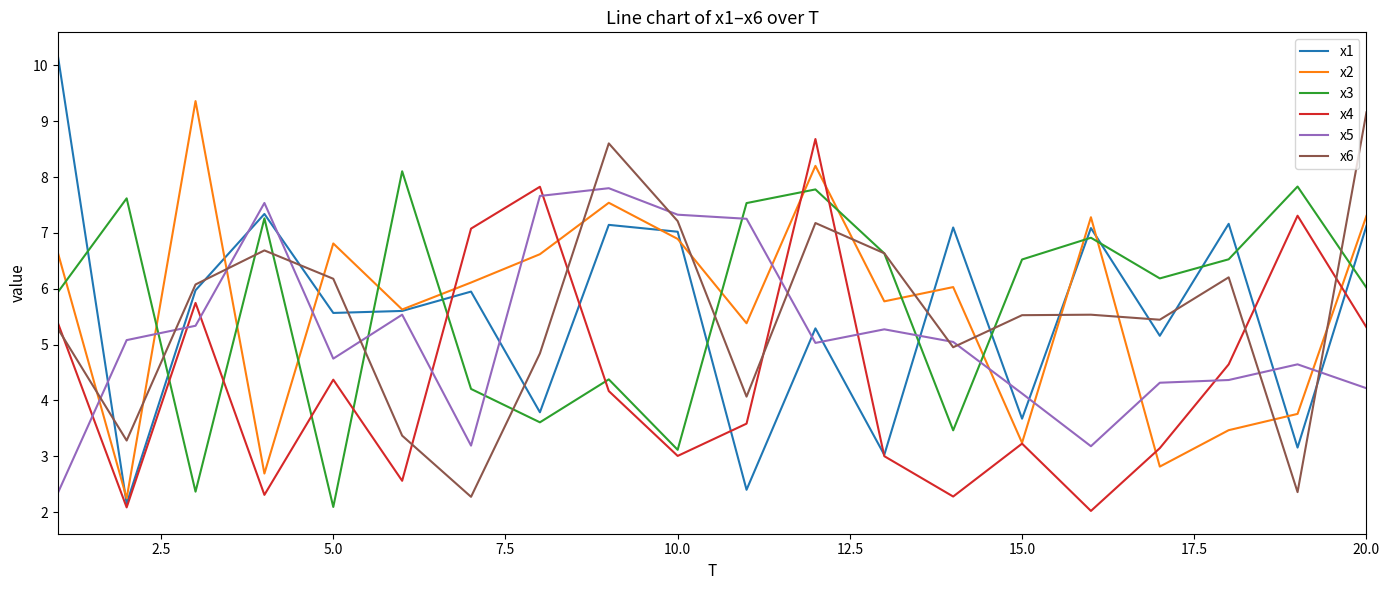

What is the lowest value of the x6 series?

2.3